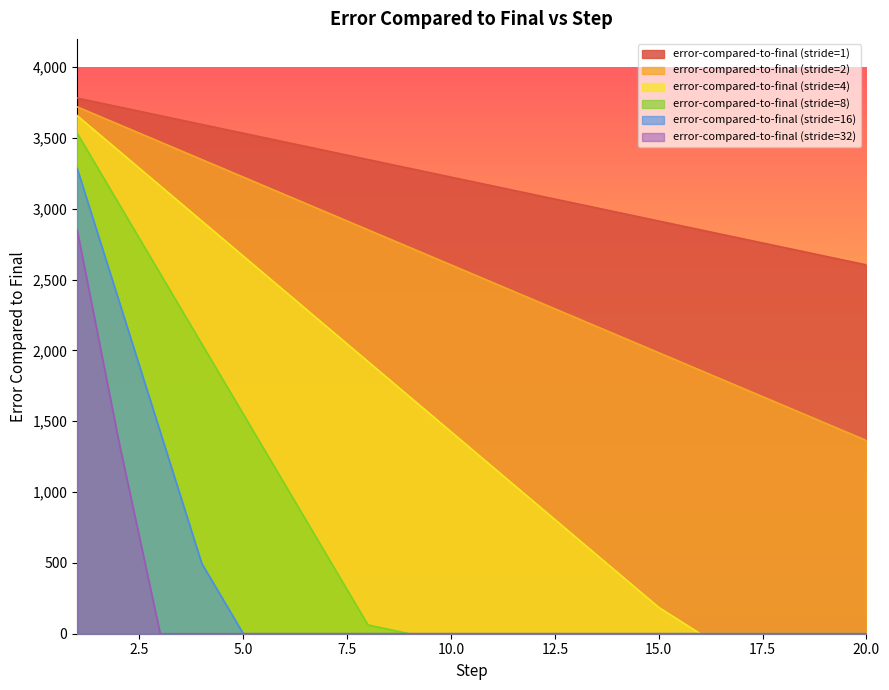

At which category is the sum across all series the highest?

1